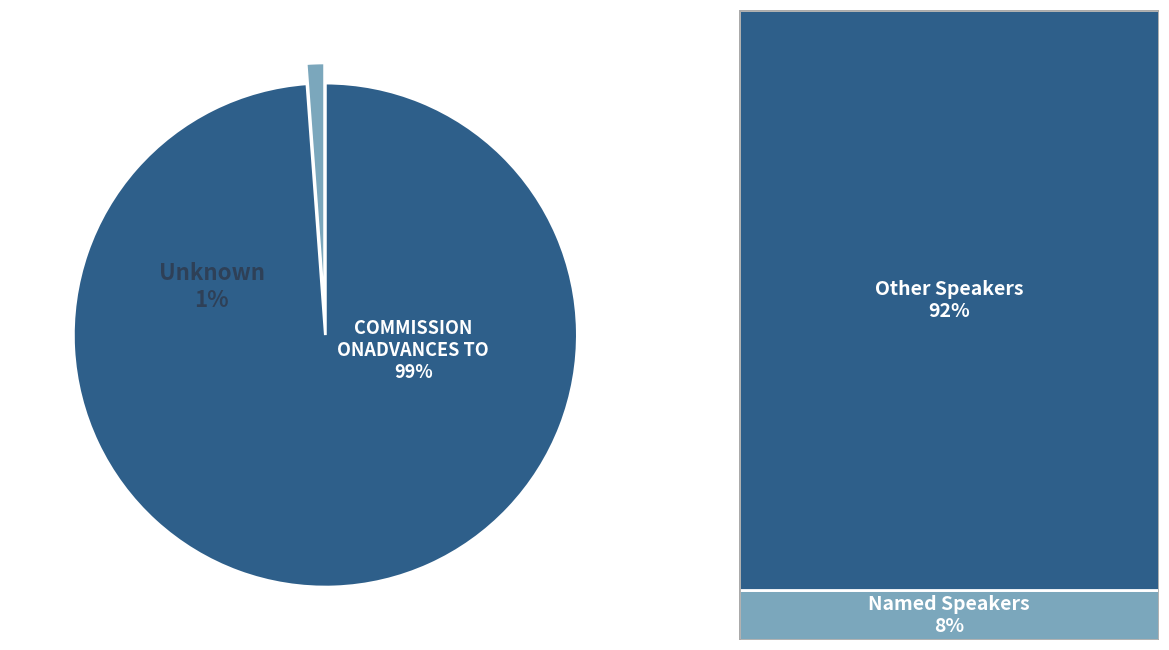

The COMMISSION ONADVANCES TO slice represents 44% of the pie. True or false?

False